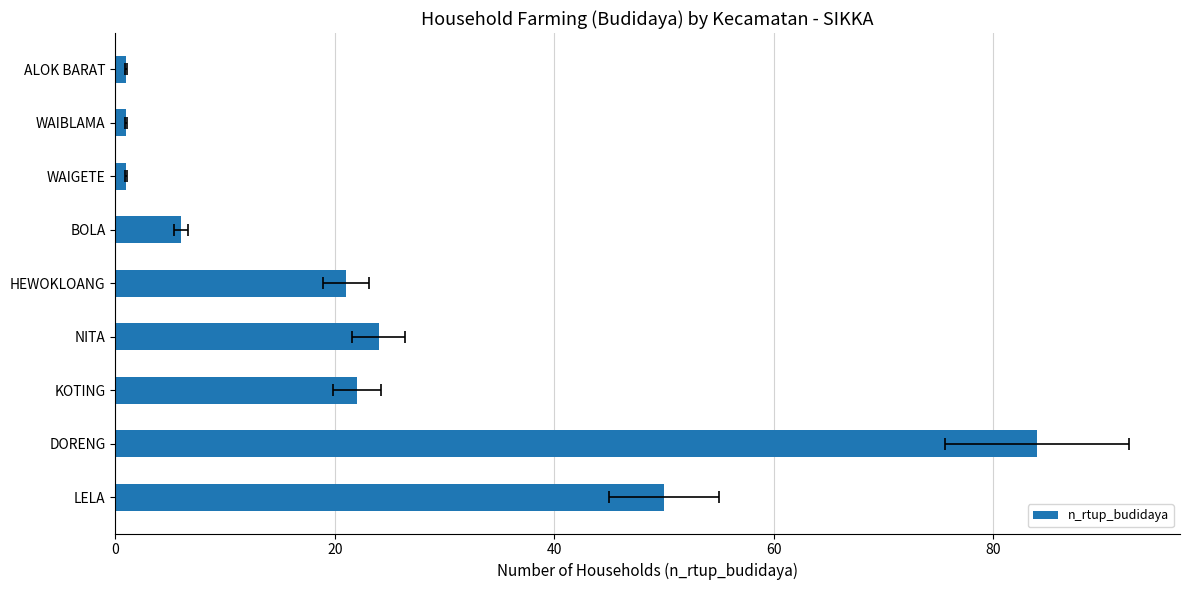

What is the maximum value shown in the chart?

84